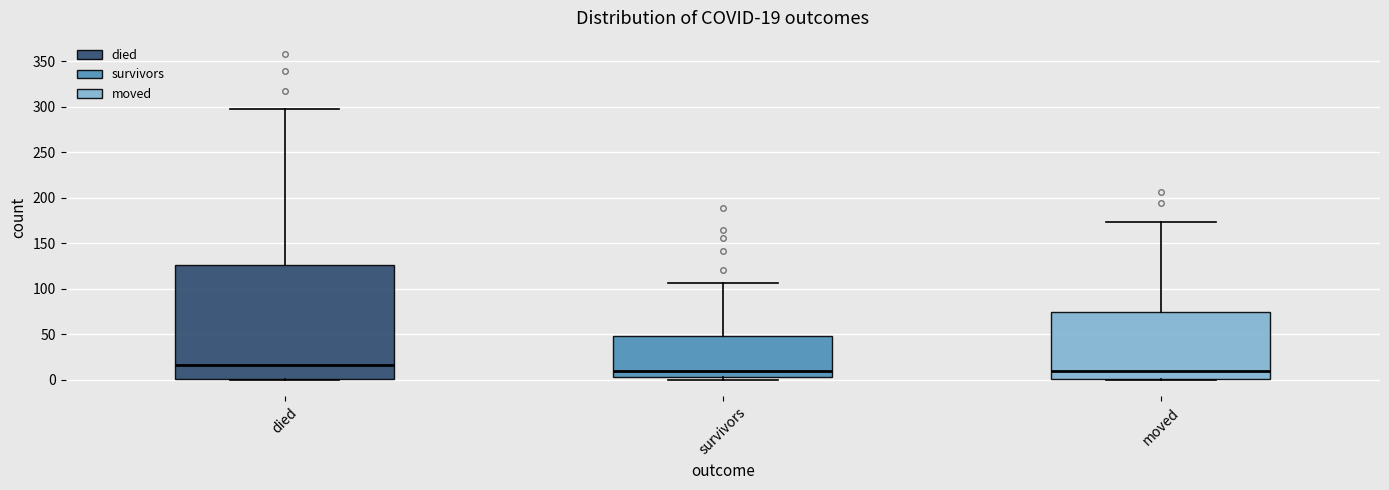

Which box is the tallest, from its lower edge to its upper edge?

died